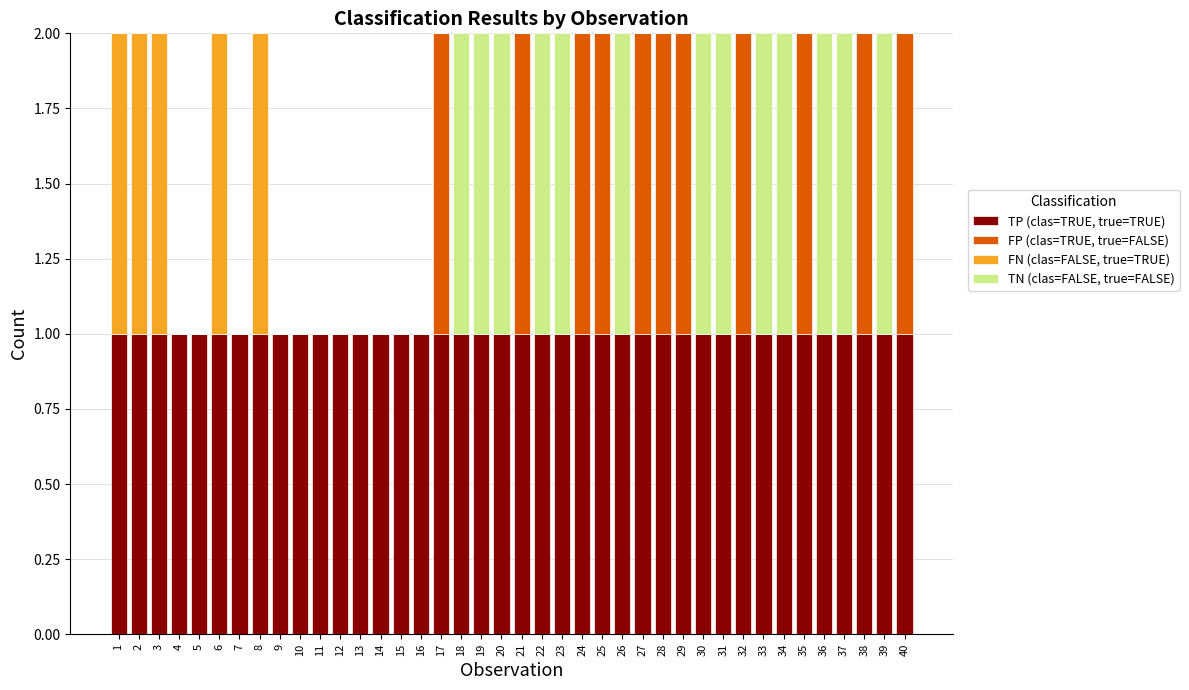

Are the bars grouped side by side (vs. stacked)?

No